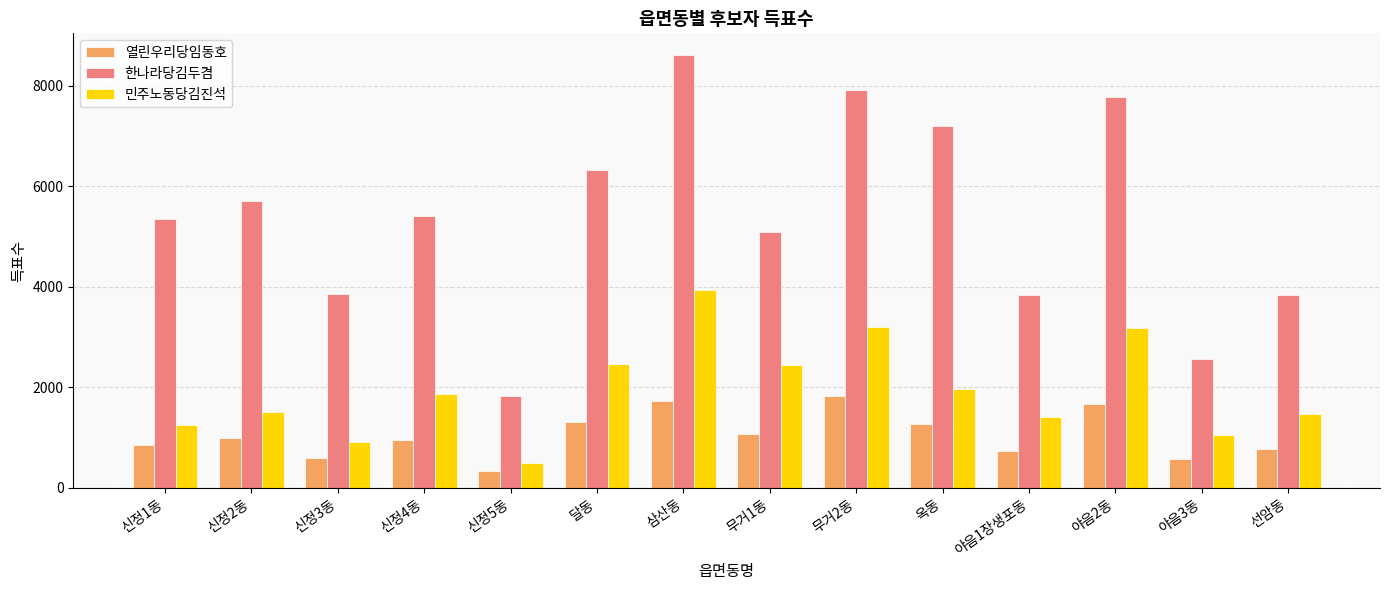

True or false: 열린우리당임동호 has a value of 952 at 신정4동.

True